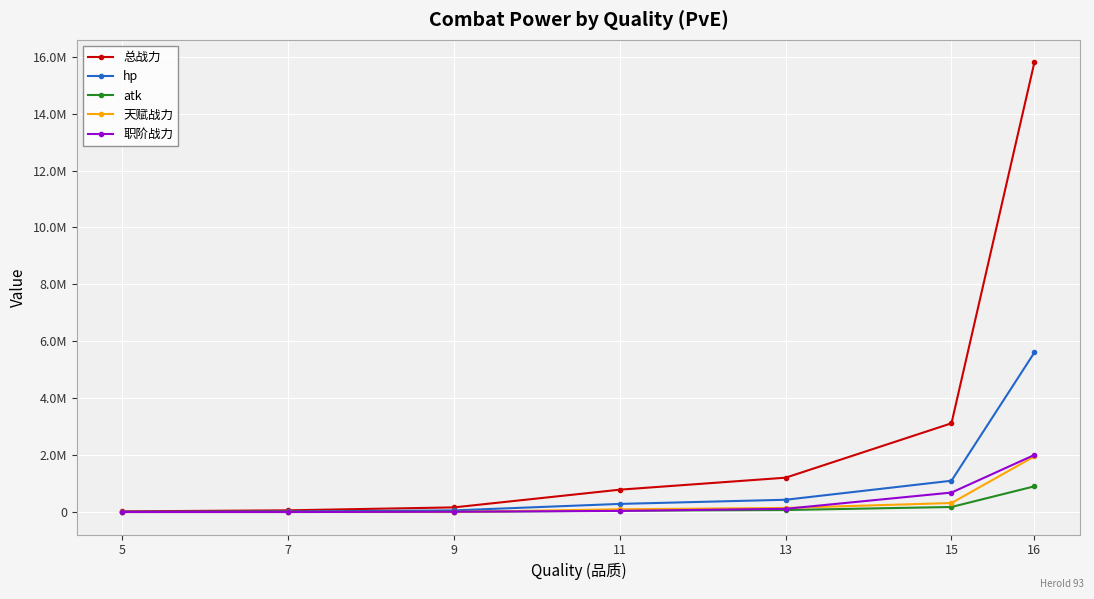

What are all the series names shown in the legend?

总战力, hp, atk, 天赋战力, 职阶战力